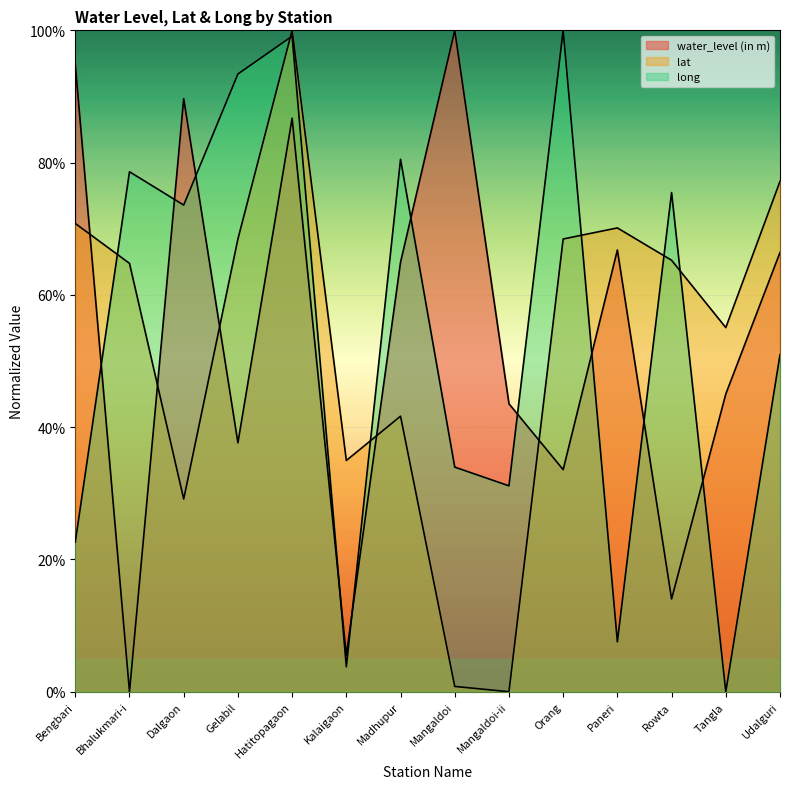

Is it true that water_level (in m) equals 7.2 at Kalaigaon?

False